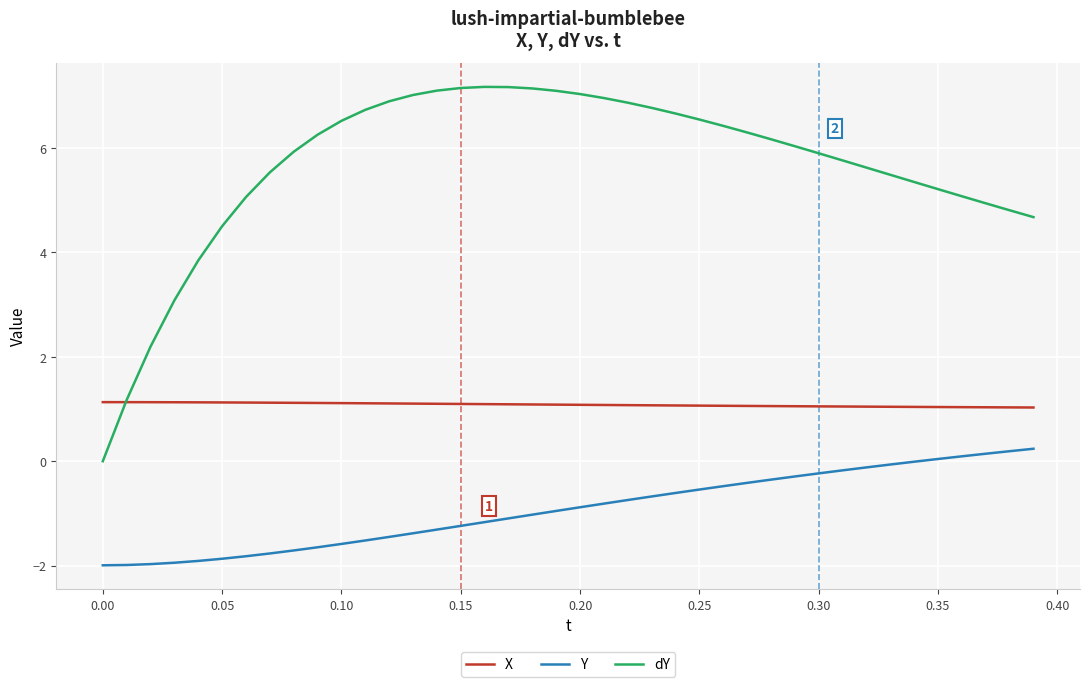

Count the X values in the range 1 to 2.

40